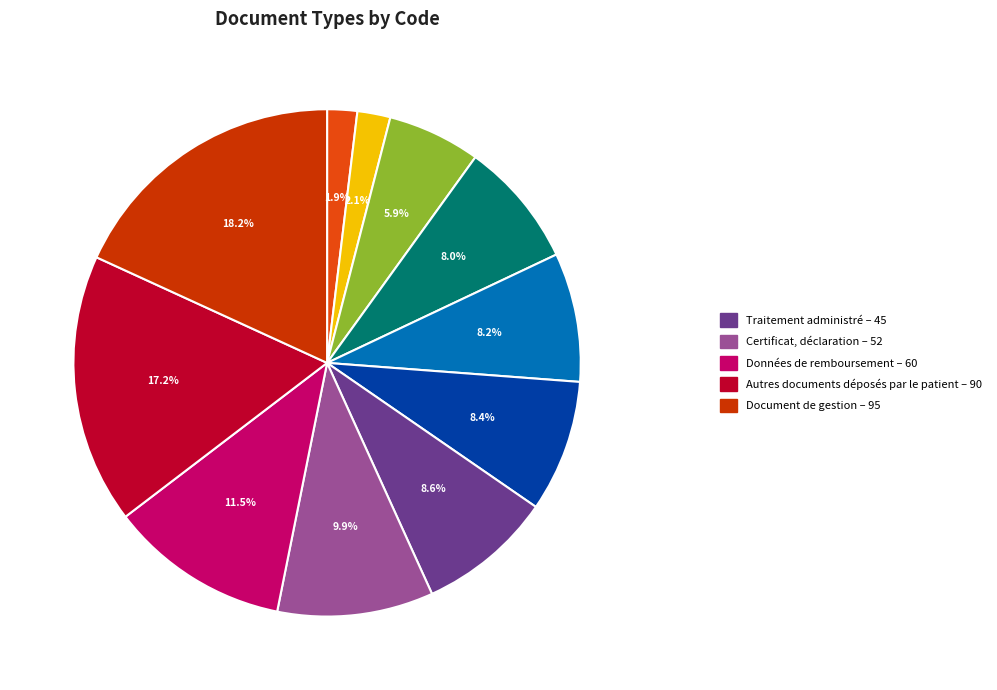

Is there any slice that represents more than half of the pie?

No